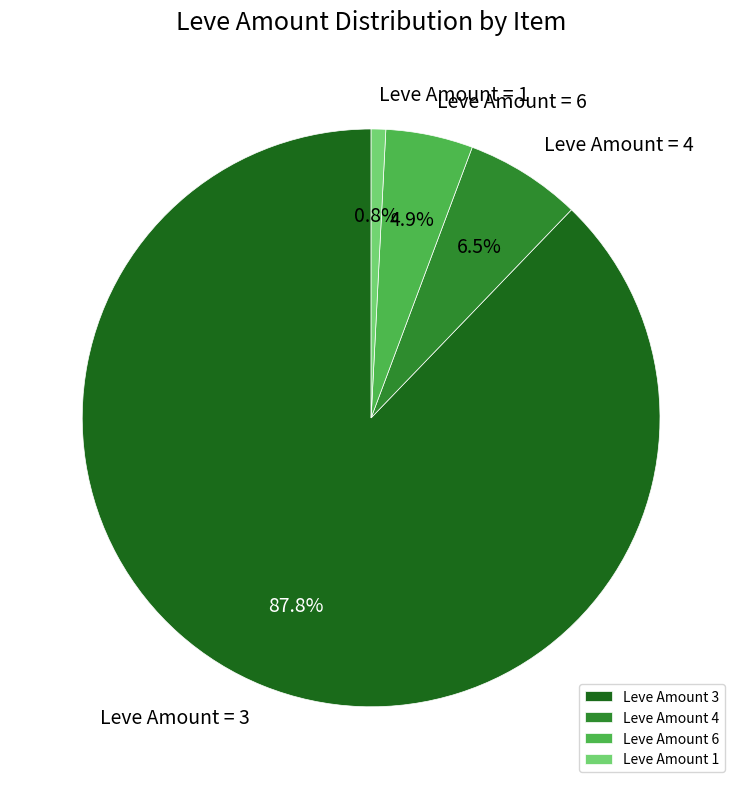

Is there a majority slice in this chart?

Yes